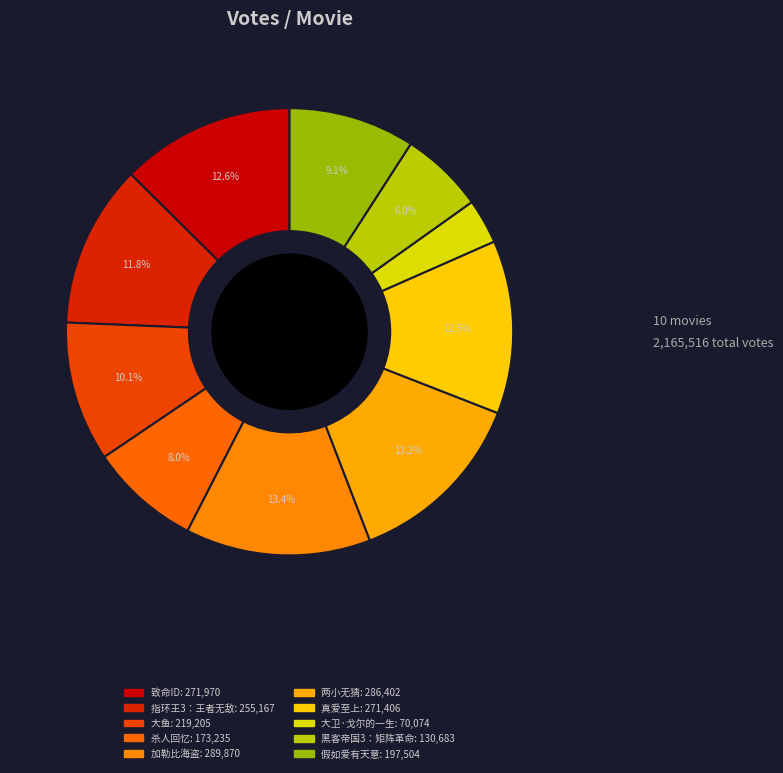

Which slice is the largest?

加勒比海盗